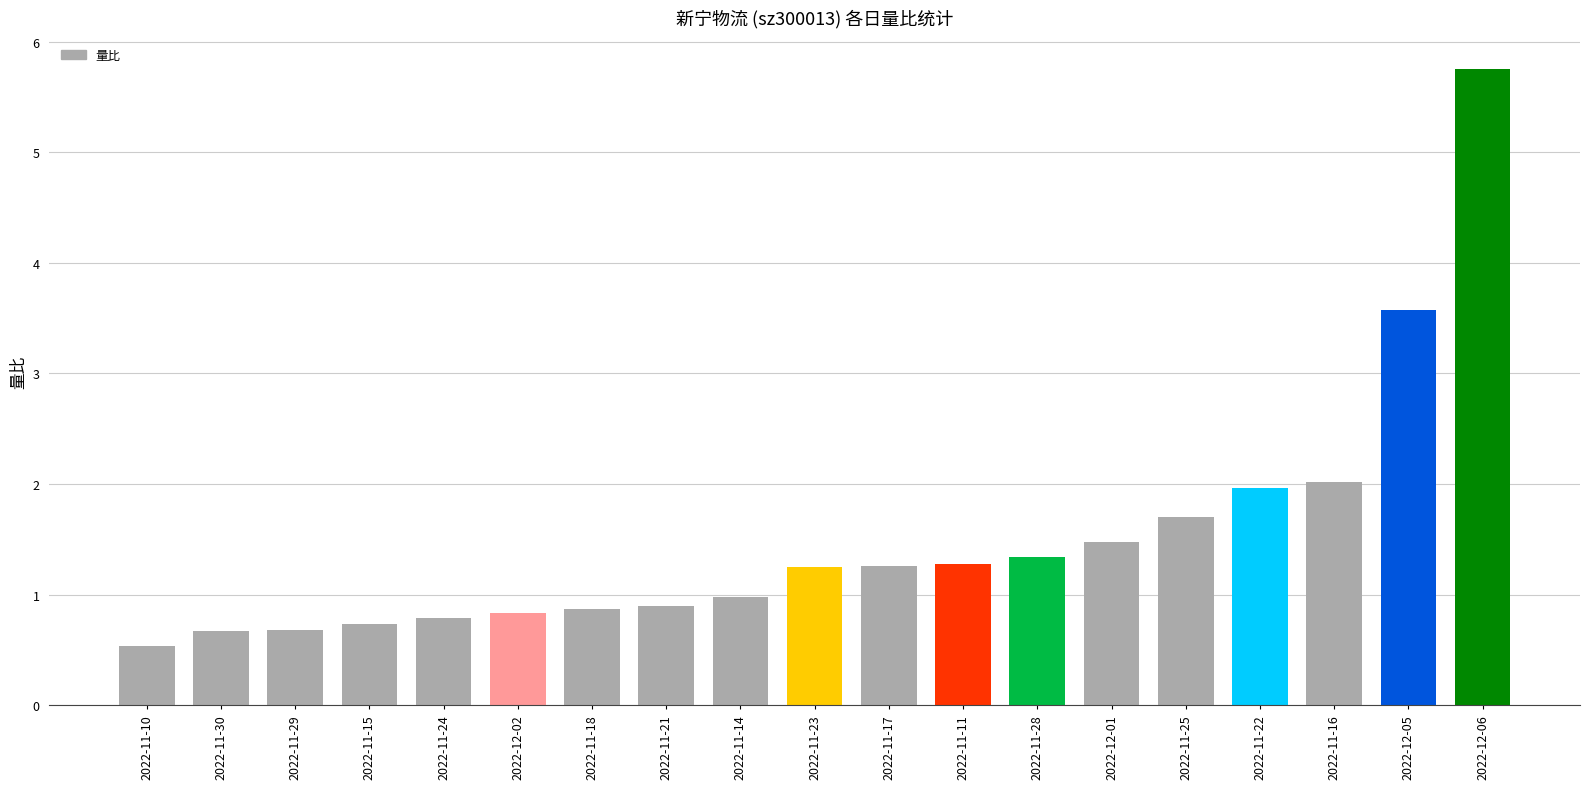

What is the difference between the values at 2022-11-18 and 2022-11-23?

0.4